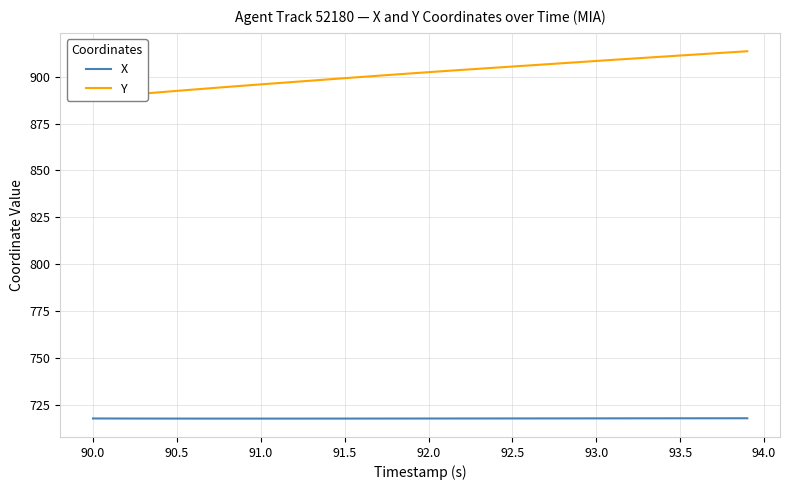

How many lines are shown in the chart?

2